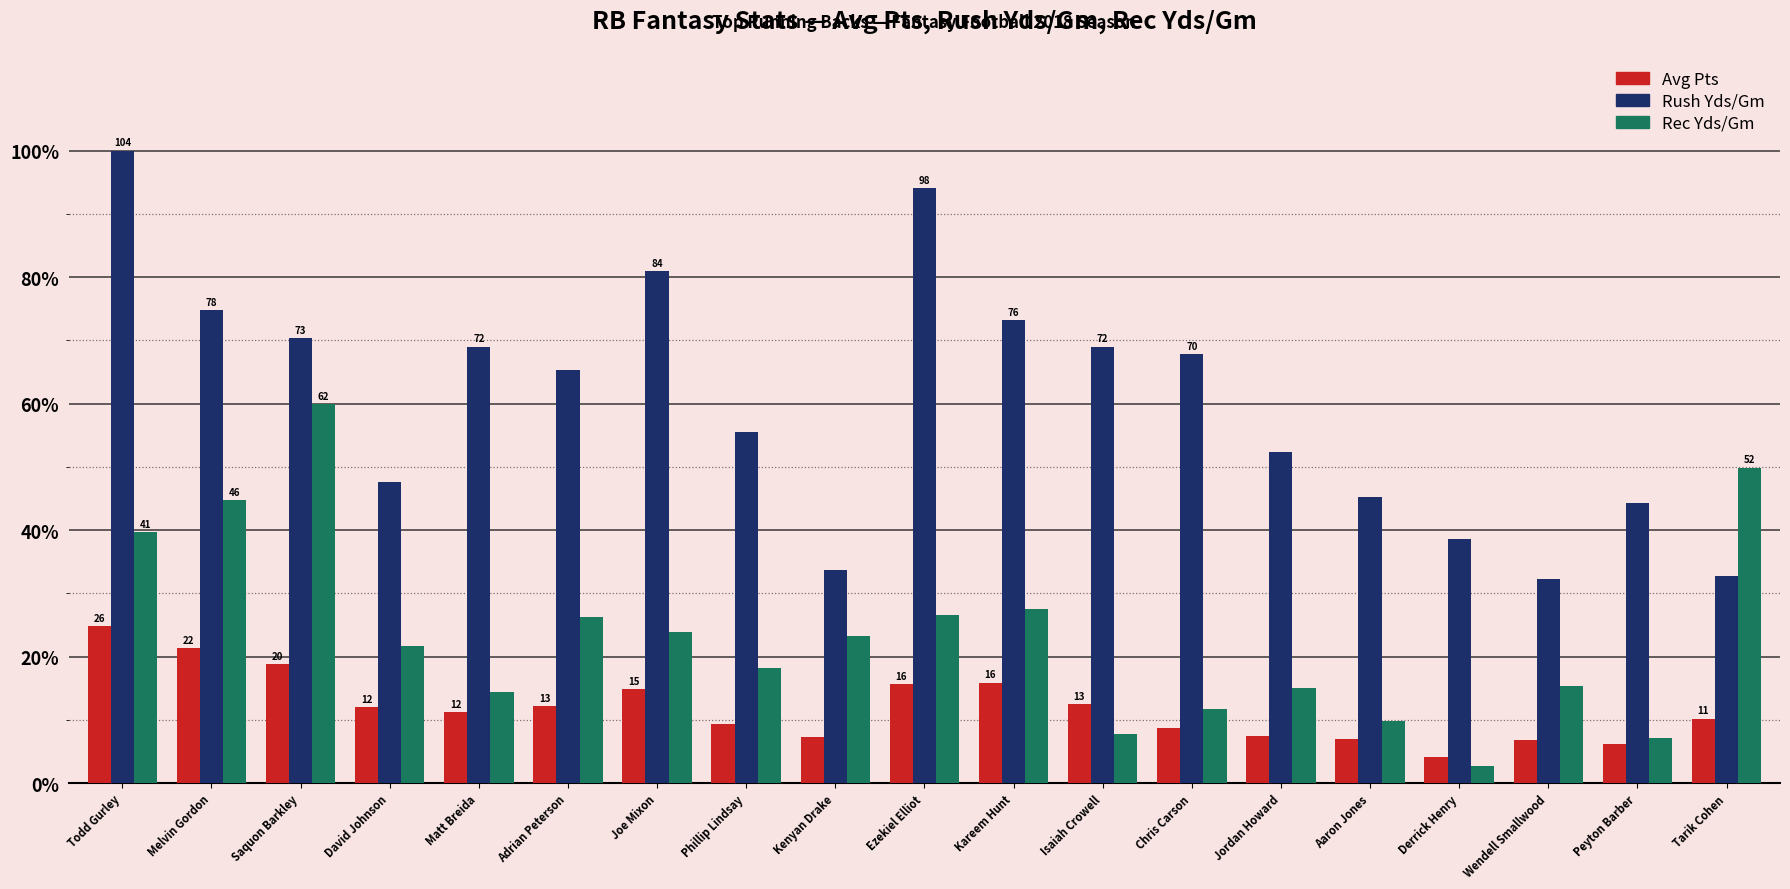

What are all the series names shown in the legend?

Avg Pts, Rush Yds/Gm, Rec Yds/Gm